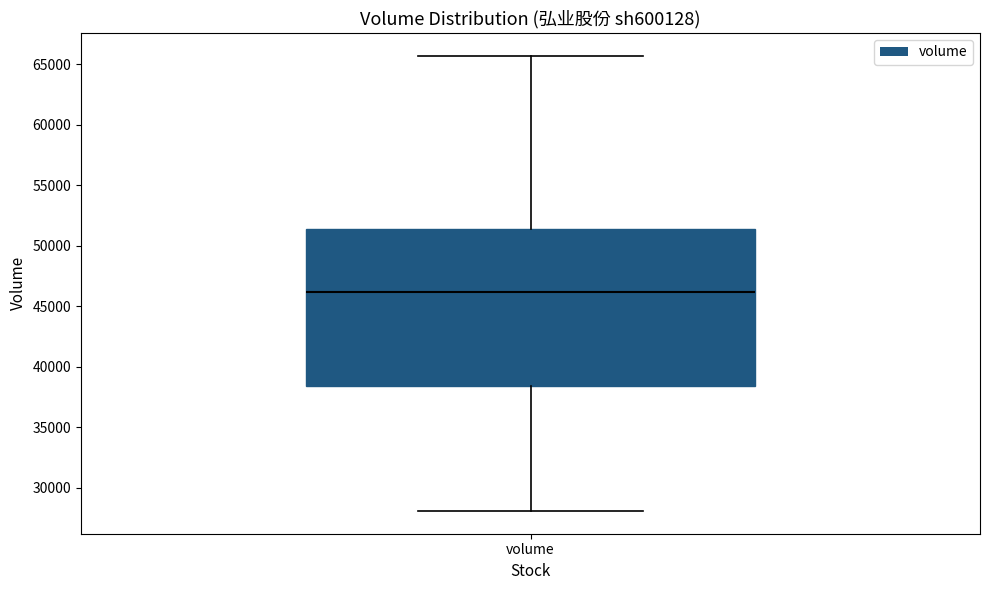

Read this box plot against the y-axis: the position of the median line, the range covered by the box, and the ends of both whiskers. The values are not printed on the chart, so give them approximately, as read against the axis.

median 46000, box 38500 to 51500, whiskers 28000 to 65500